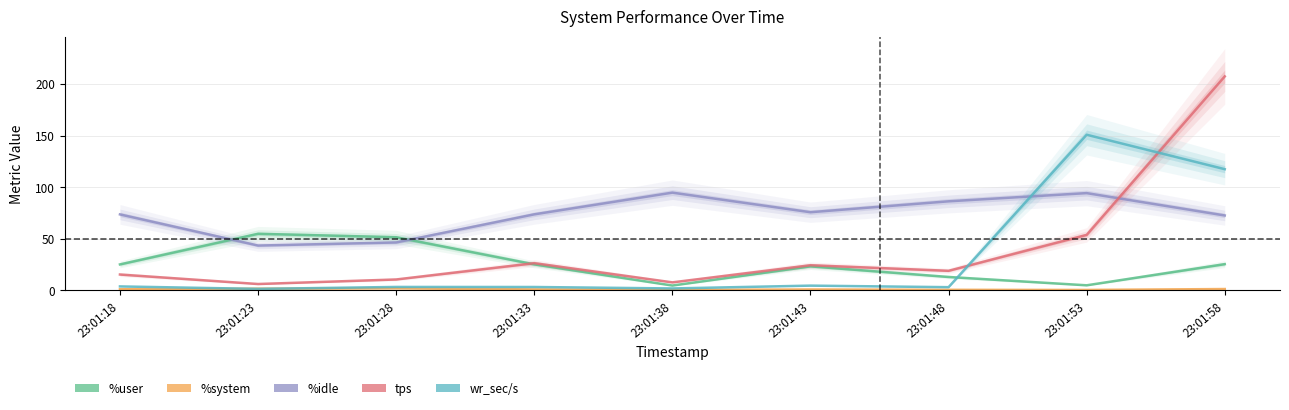

Which series changed the most between 23:01:43 and 23:01:53?

wr_sec/s